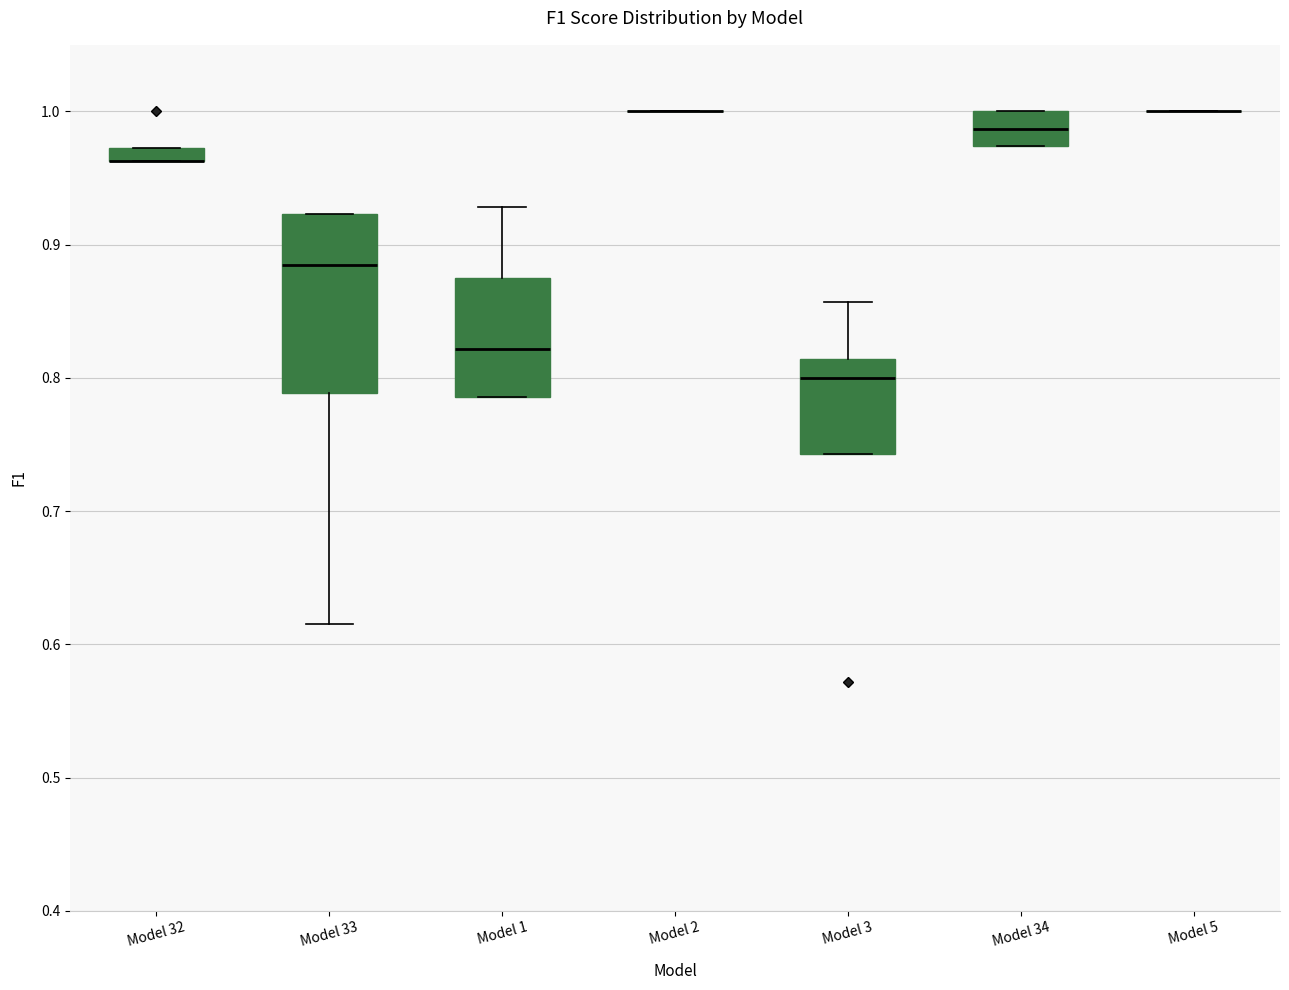

Which box is the tallest, from its lower edge to its upper edge?

Model 33